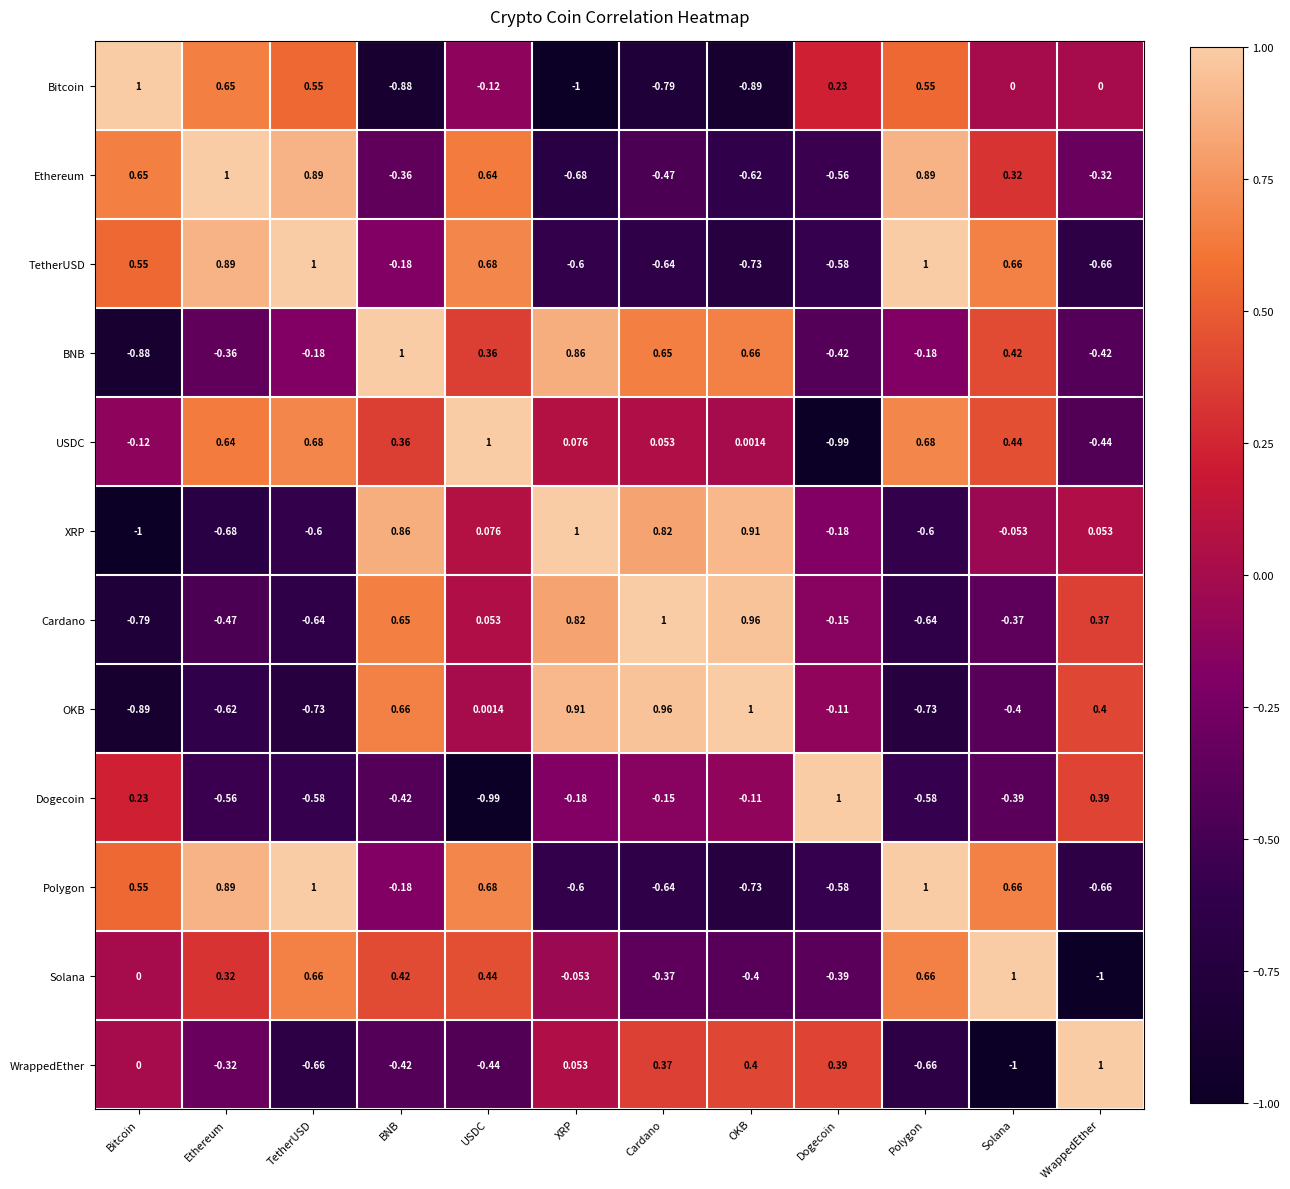

Is the value of OKB at Bitcoin greater than the value of Solana at TetherUSD?

No